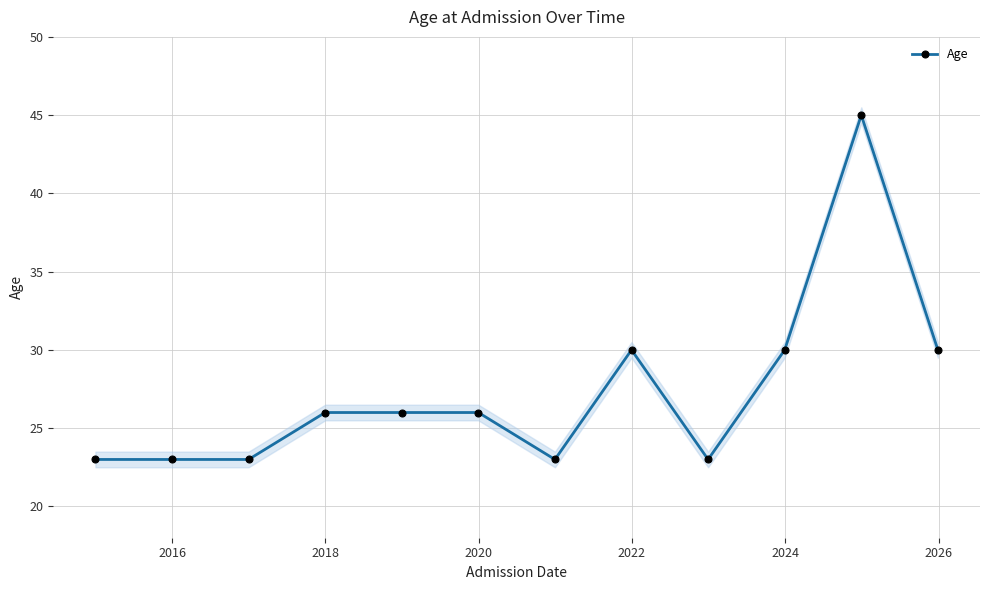

How many data points are less than 26?

5